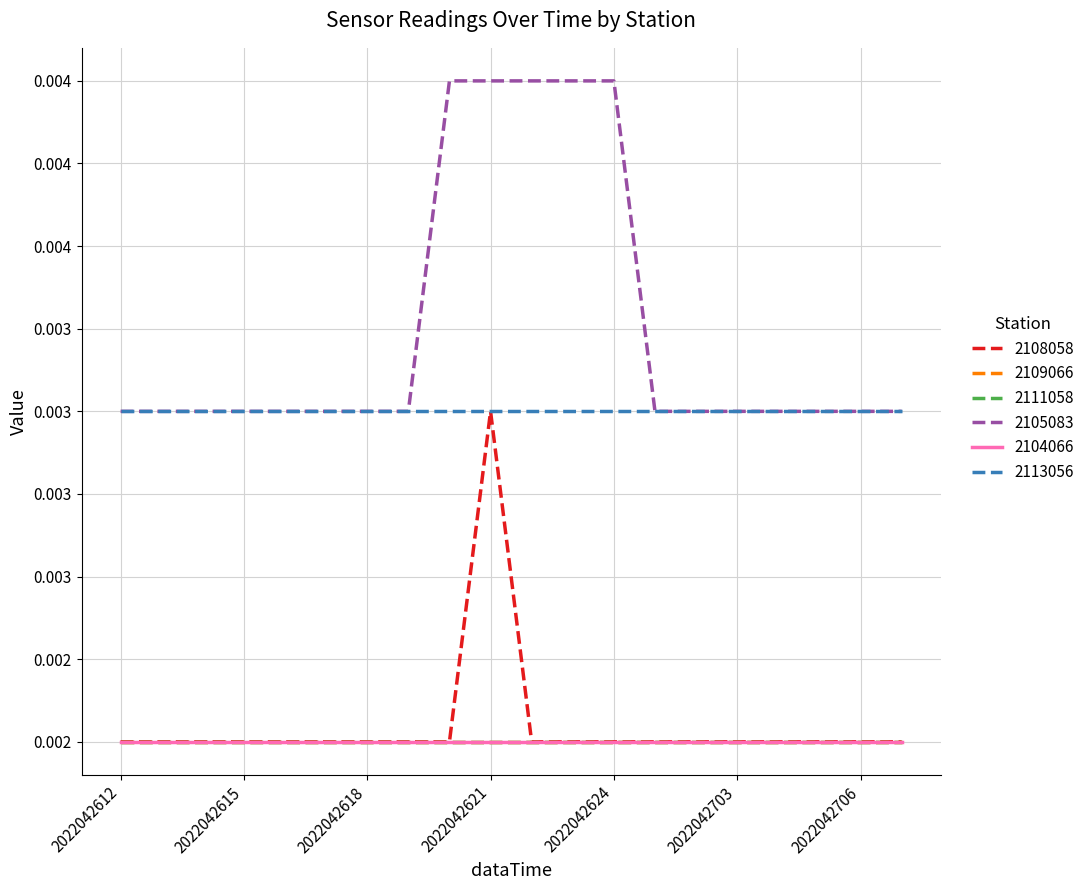

Does the chart have visible grid lines?

Yes